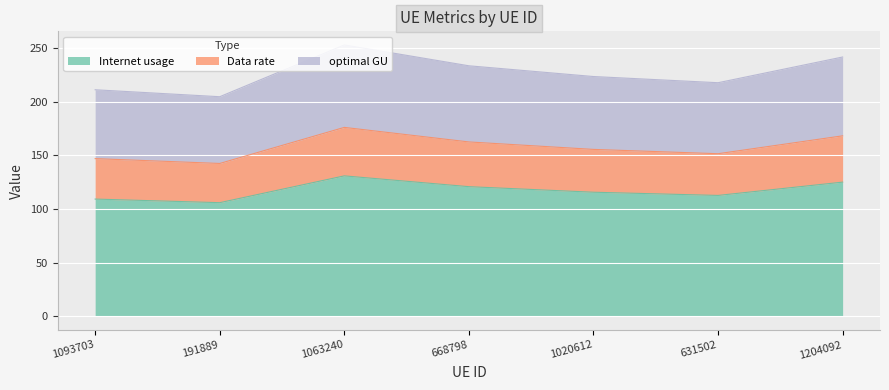

Read the Internet usage value at 668798.

120.9